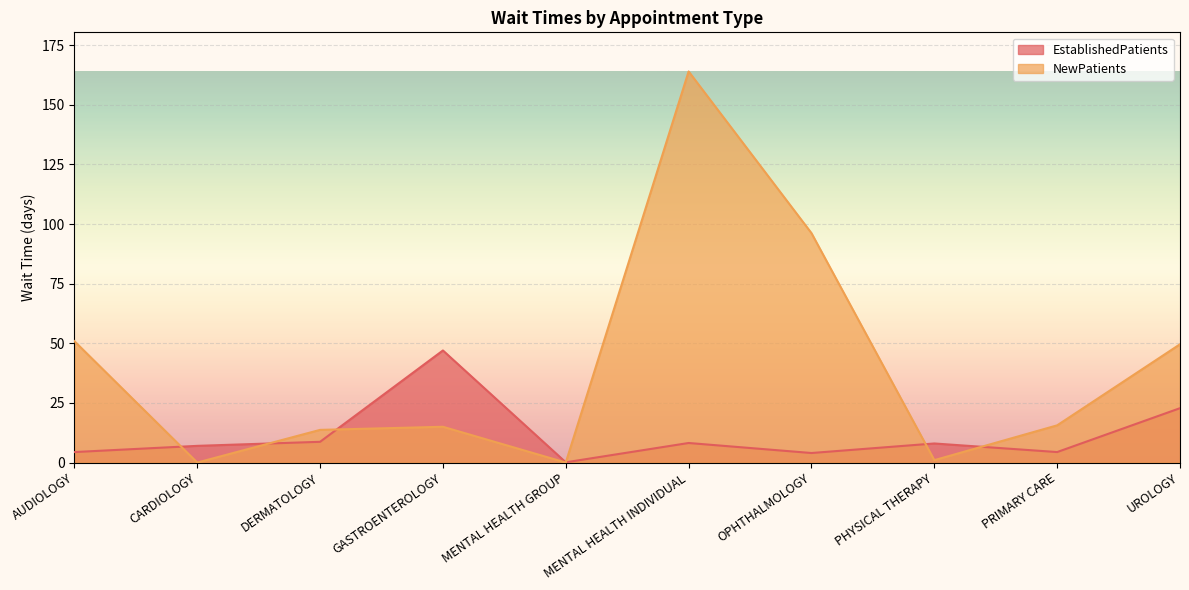

Reading right to left, what are all the values shown in this chart?

EstablishedPatients: UROLOGY=22.8	PRIMARY CARE=4.4	PHYSICAL THERAPY=8.0	OPHTHALMOLOGY=4.0	MENTAL HEALTH INDIVIDUAL=8.2	MENTAL HEALTH GROUP=0.1	GASTROENTEROLOGY=47.0	DERMATOLOGY=8.7	CARDIOLOGY=7.0	AUDIOLOGY=4.4
NewPatients: UROLOGY=49.6	PRIMARY CARE=15.6	PHYSICAL THERAPY=1.0	OPHTHALMOLOGY=96.2	MENTAL HEALTH INDIVIDUAL=164.0	MENTAL HEALTH GROUP=0.0	GASTROENTEROLOGY=15.0	DERMATOLOGY=13.7	CARDIOLOGY=0.0	AUDIOLOGY=50.9